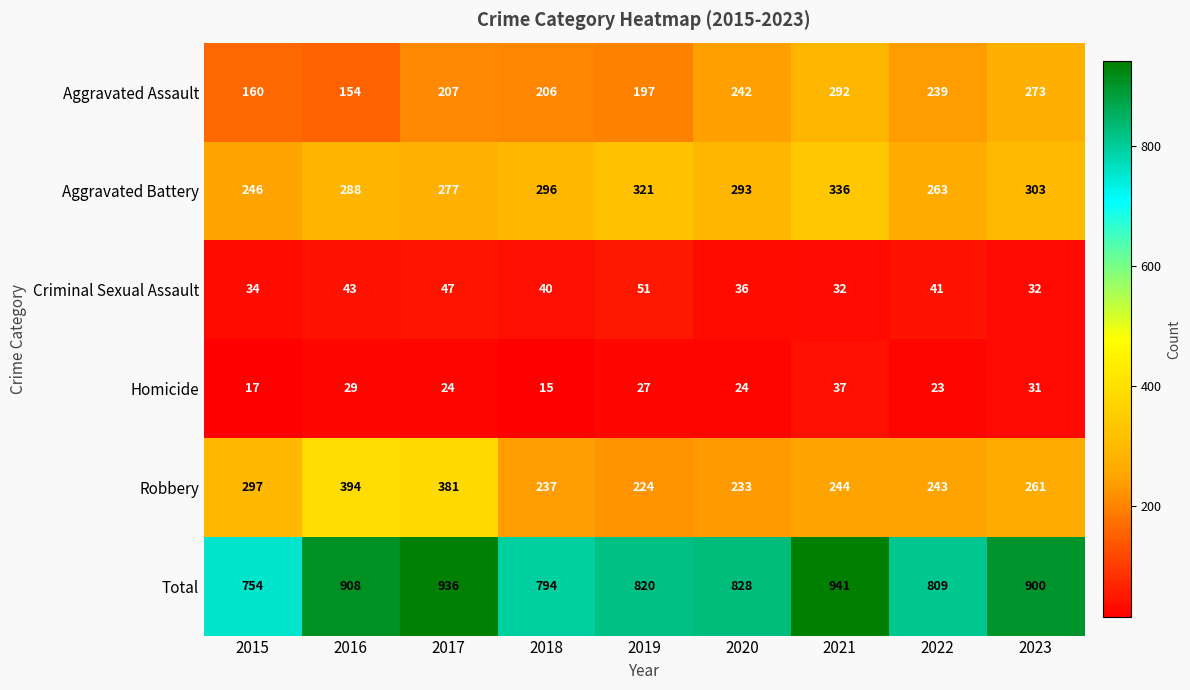

What is the smallest value displayed?

15